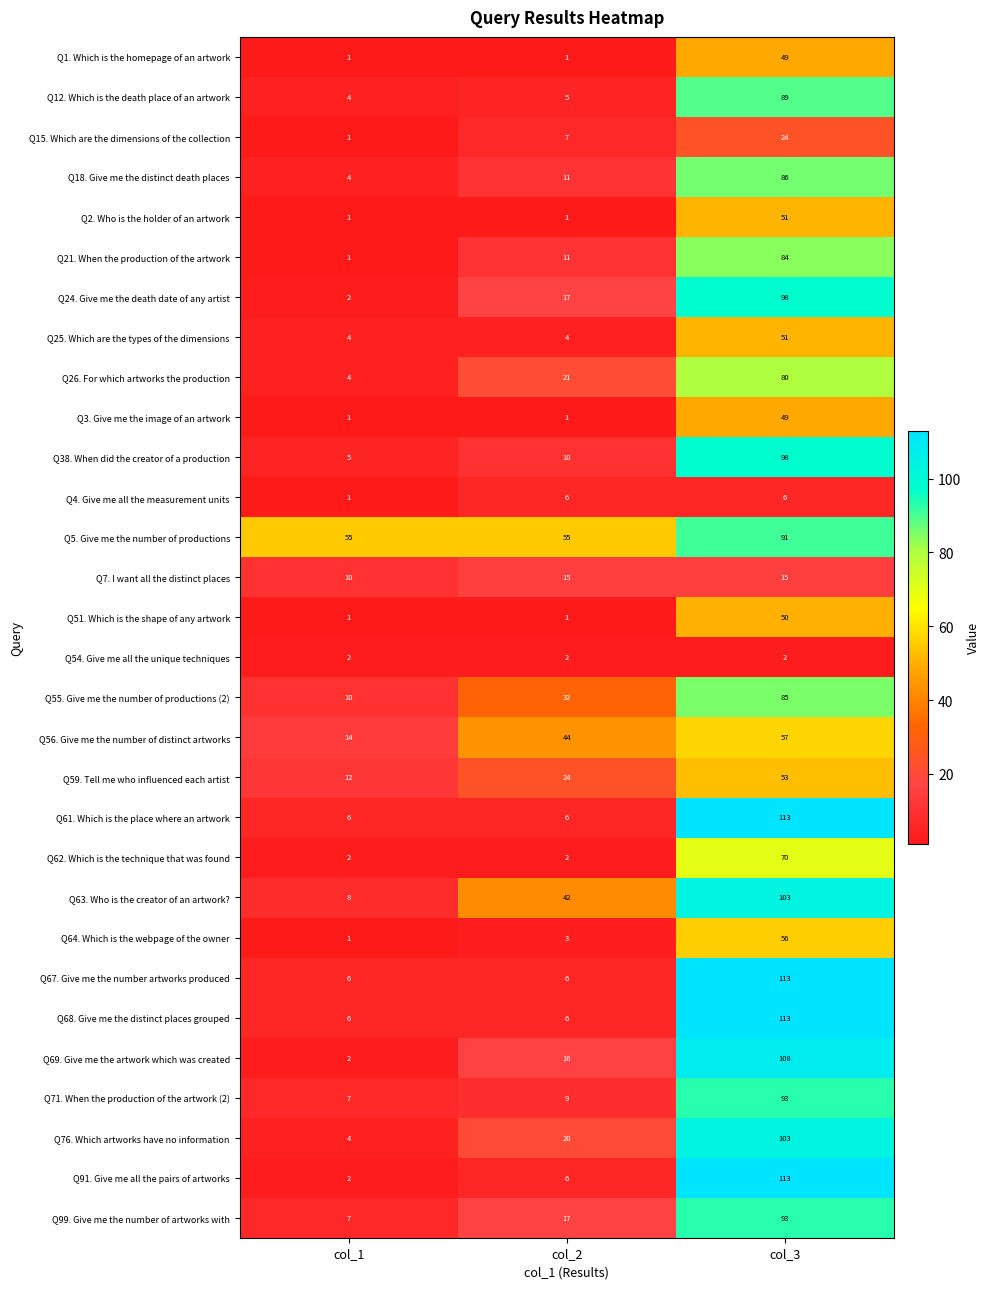

What is the approximate value of Q12. Which is the death place of an artwork at col_2, to the nearest 5?

5